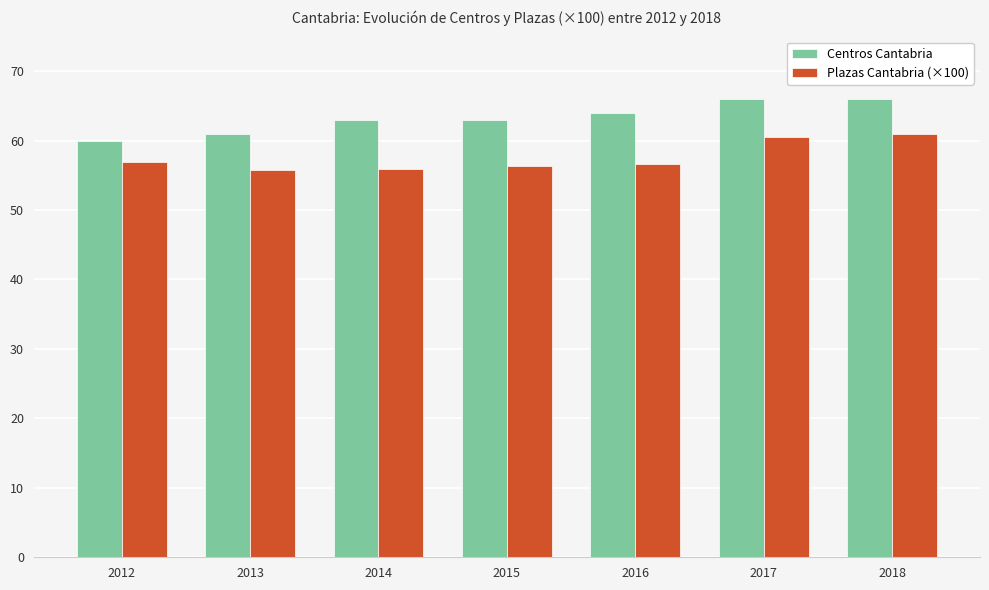

List the series in order of their peak value, highest first.

Centros Cantabria, Plazas Cantabria (×100)